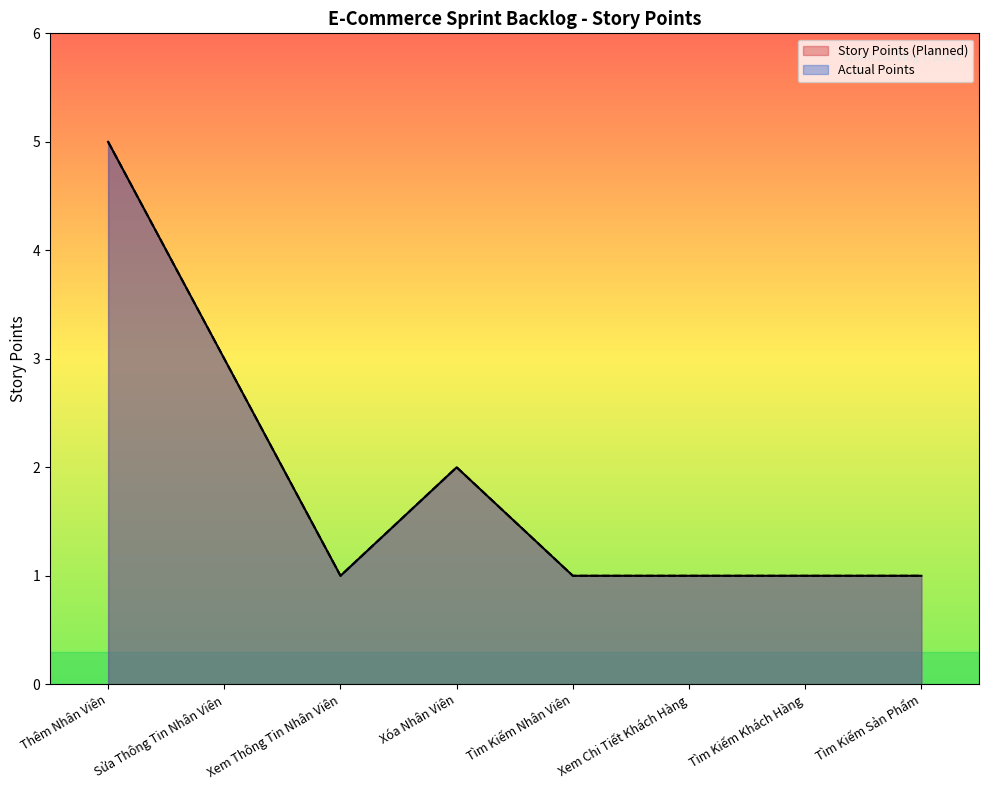

What are all the series names shown in the legend?

Story Points (Planned), Actual Points